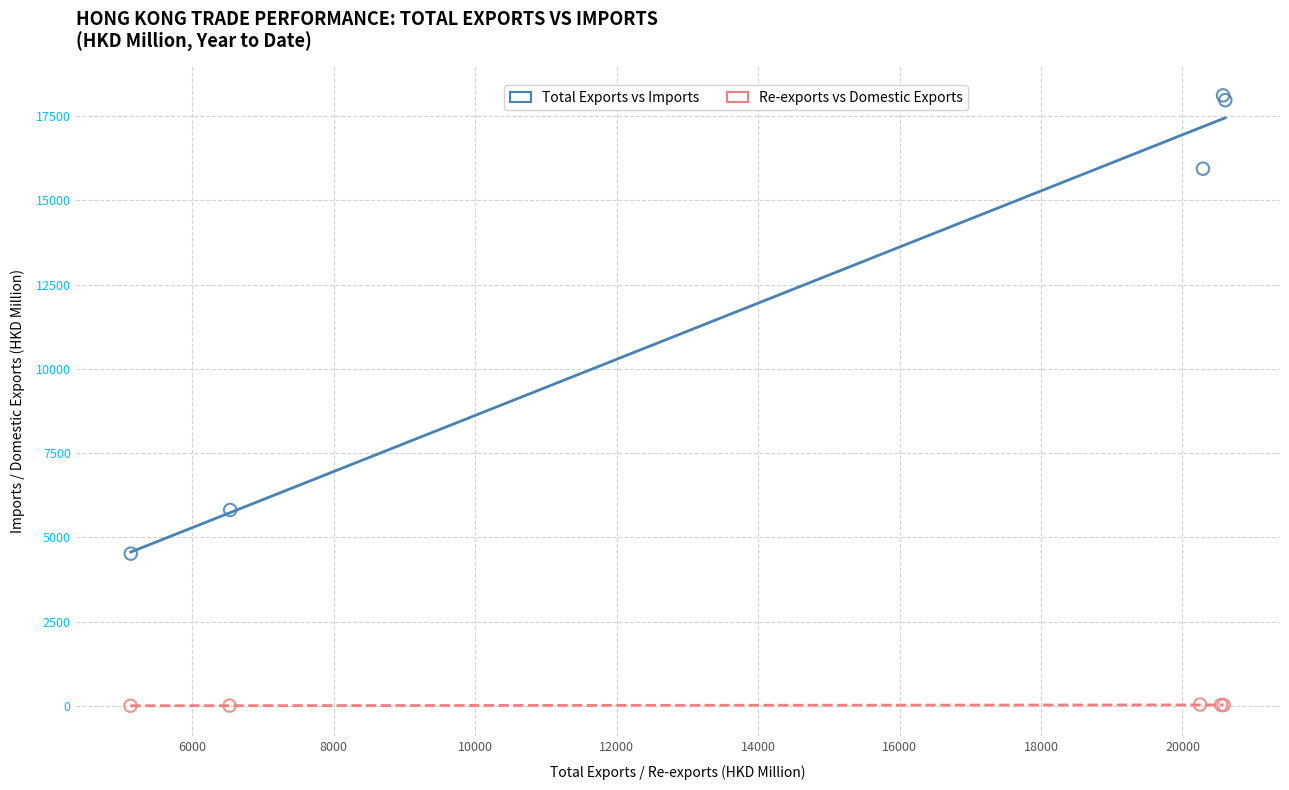

Which series reaches the maximum Y coordinate?

Total Exports vs Imports